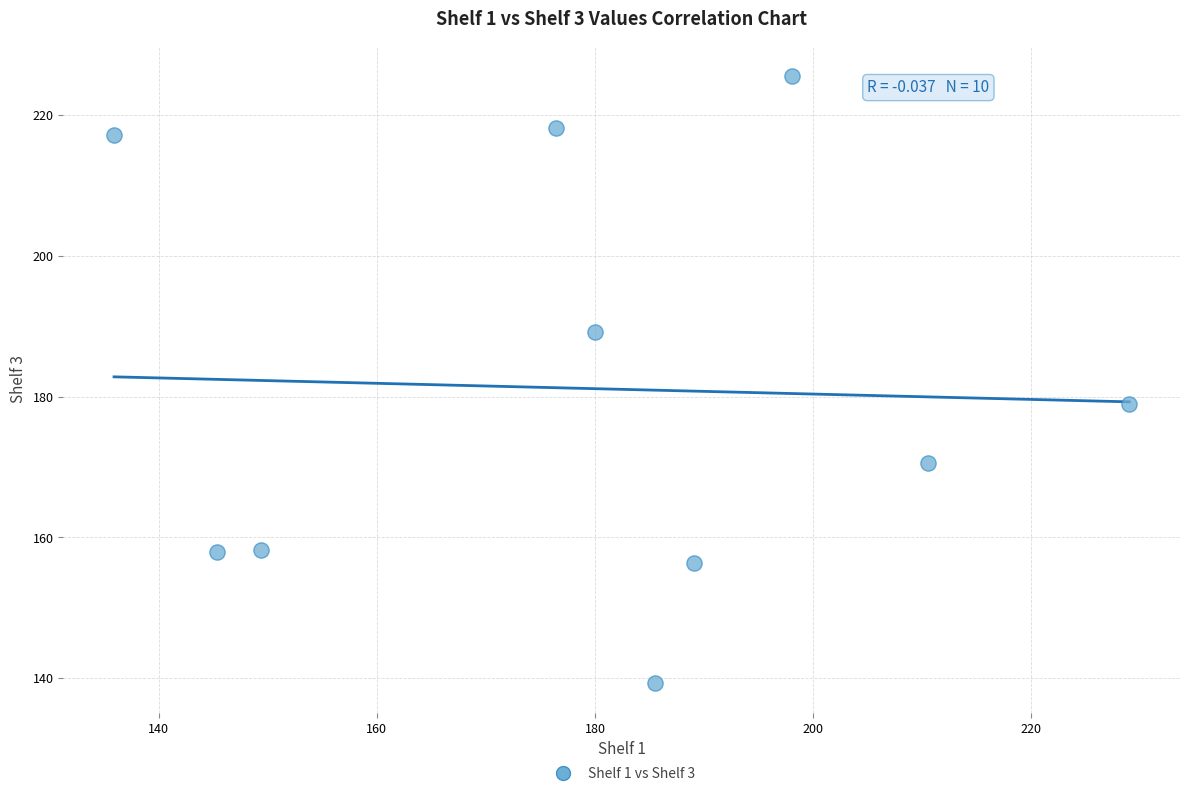

What is the average Y value?

181.1